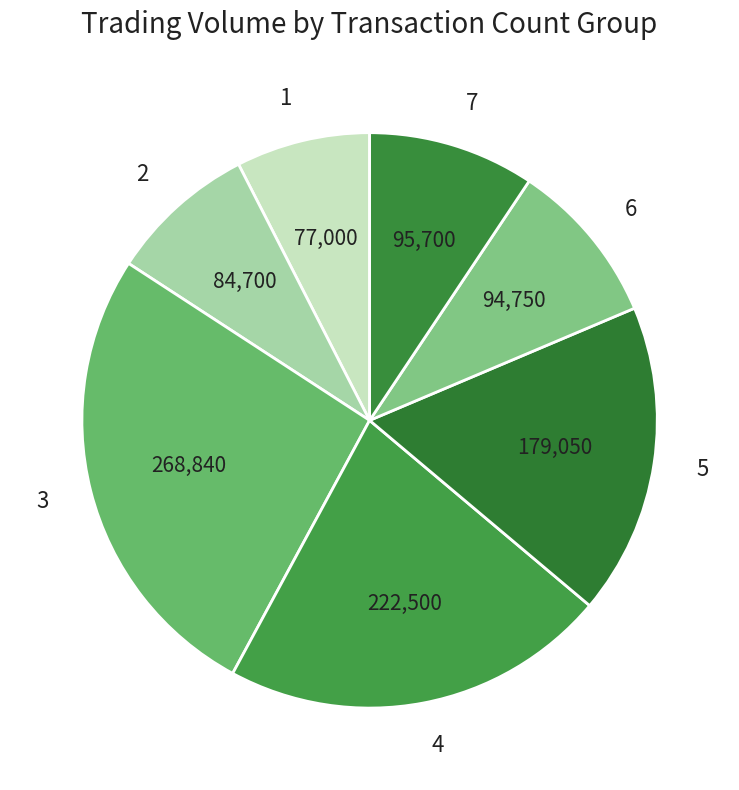

How many segments does this pie chart have?

7